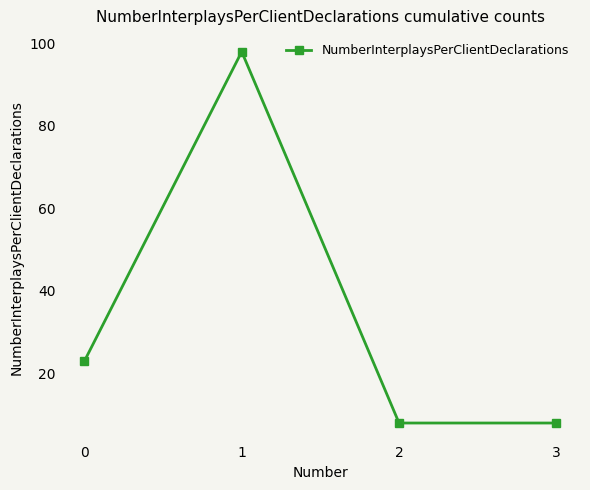

Reading left to right, extract all data points from this chart.

0=23	1=98	2=8	3=8